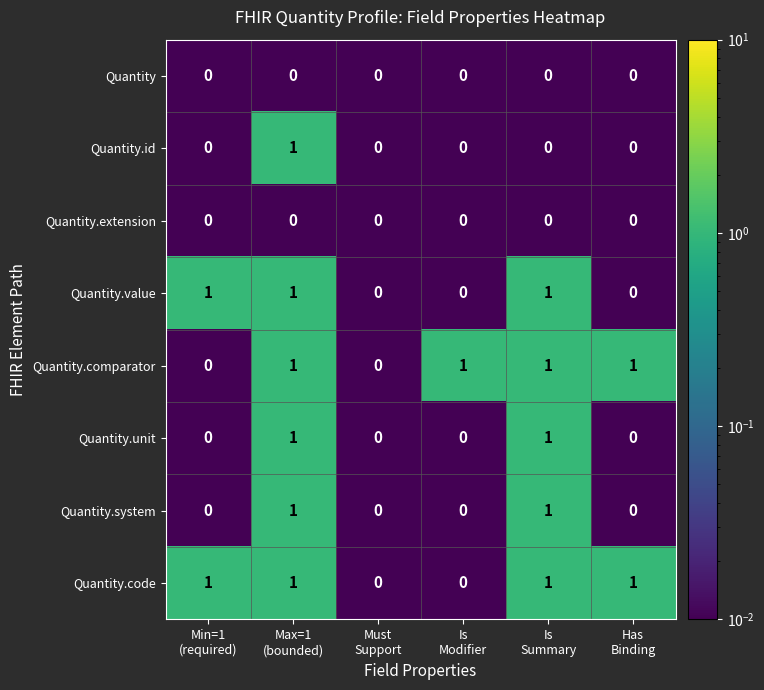

How many Quantity.comparator values are between 0 and 1?

6